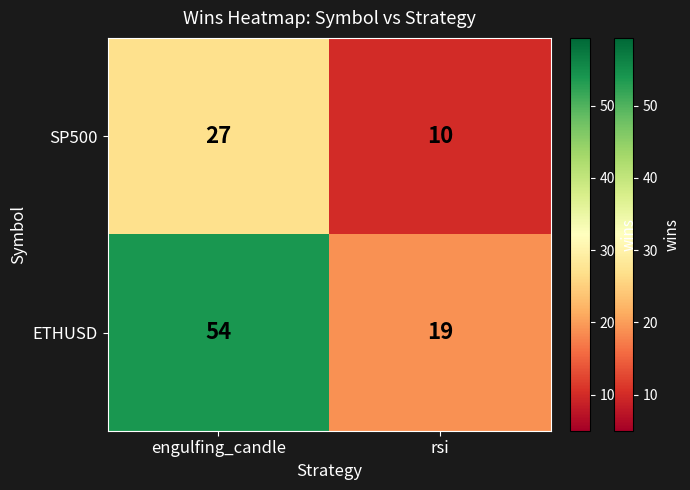

What is the maximum value shown in the chart?

54